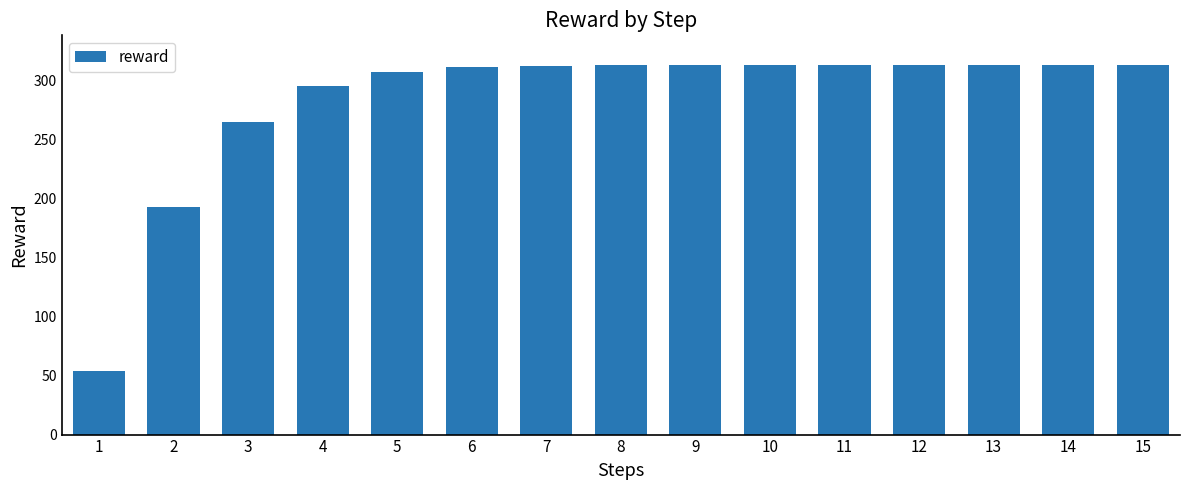

Between 15 and 5, which is larger?

15